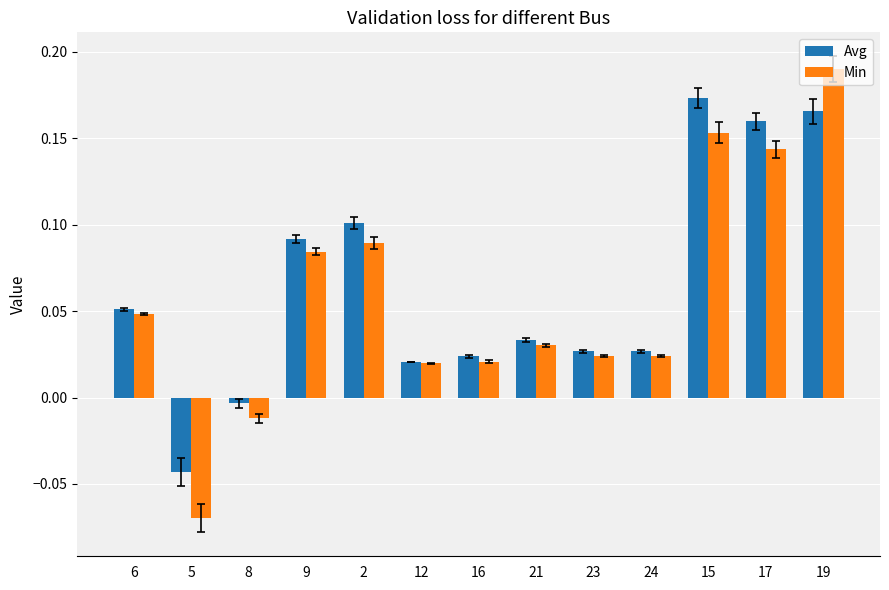

Is it true that Avg equals 0.1 at 6?

True